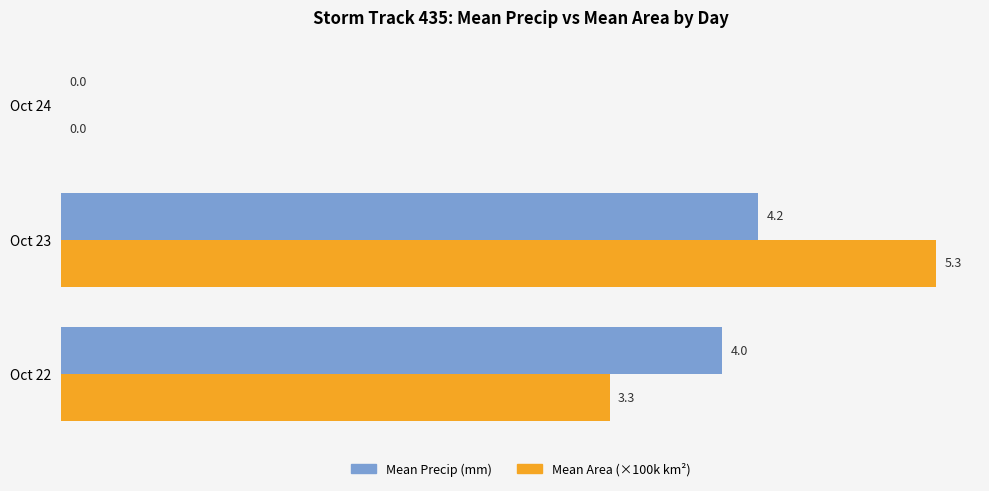

At which category is the sum across all series the highest?

Oct 23